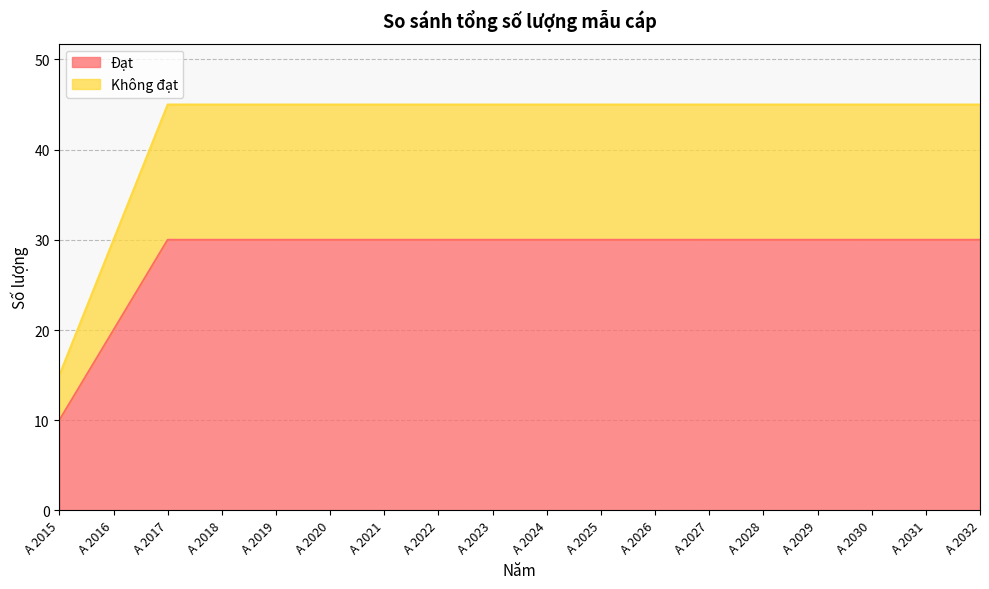

What is the value of the Không đạt point at the 1st from the left?

15